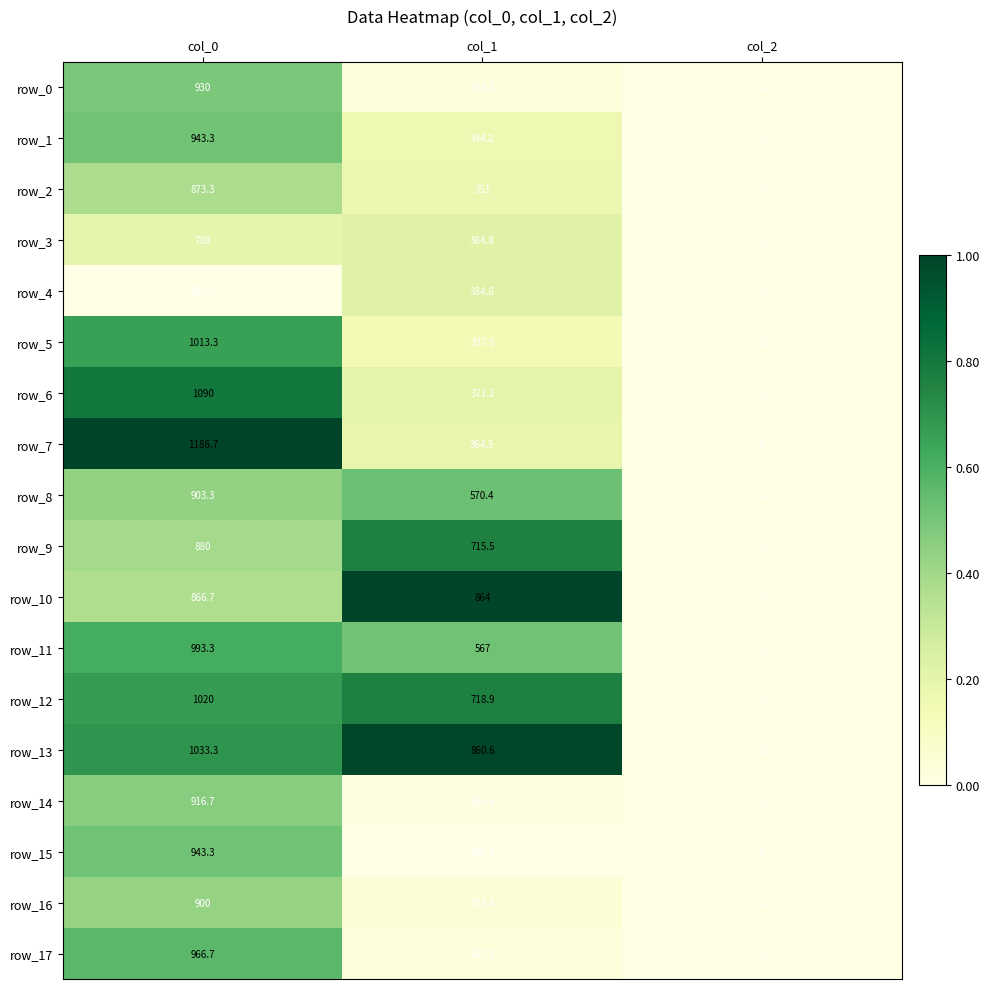

How many data points does each series have?

3